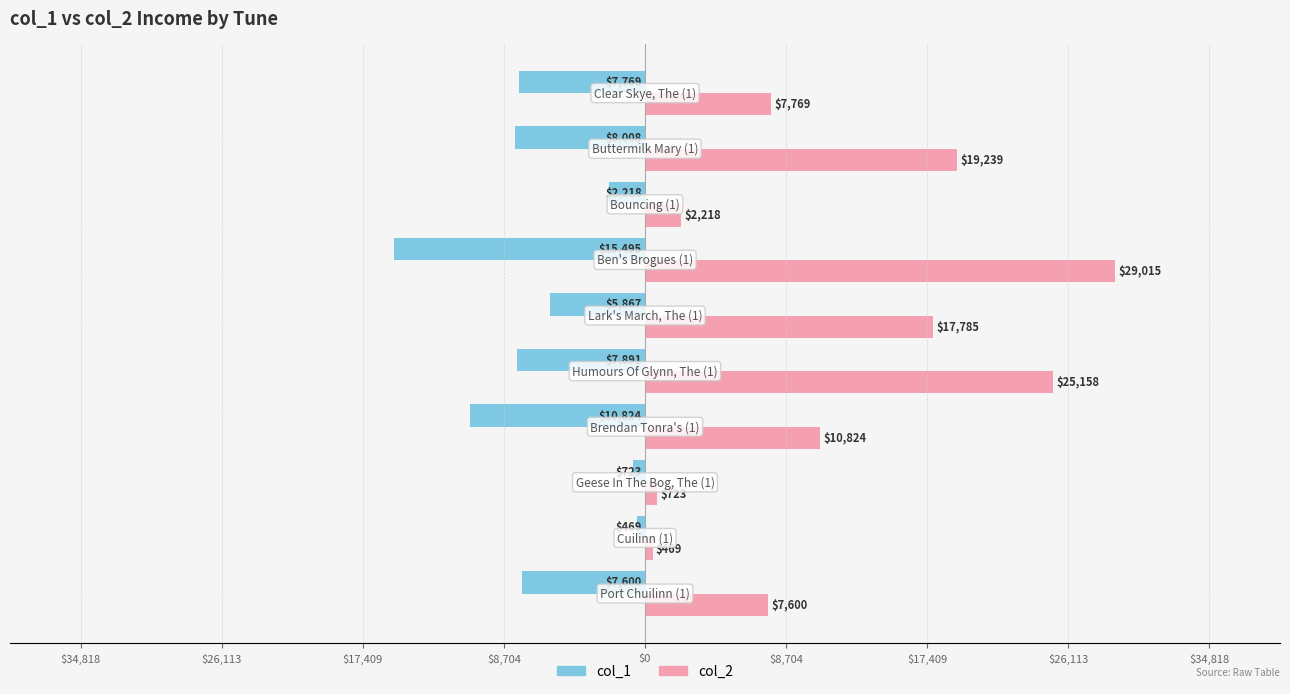

What are all the series names shown in the legend?

col_1, col_2